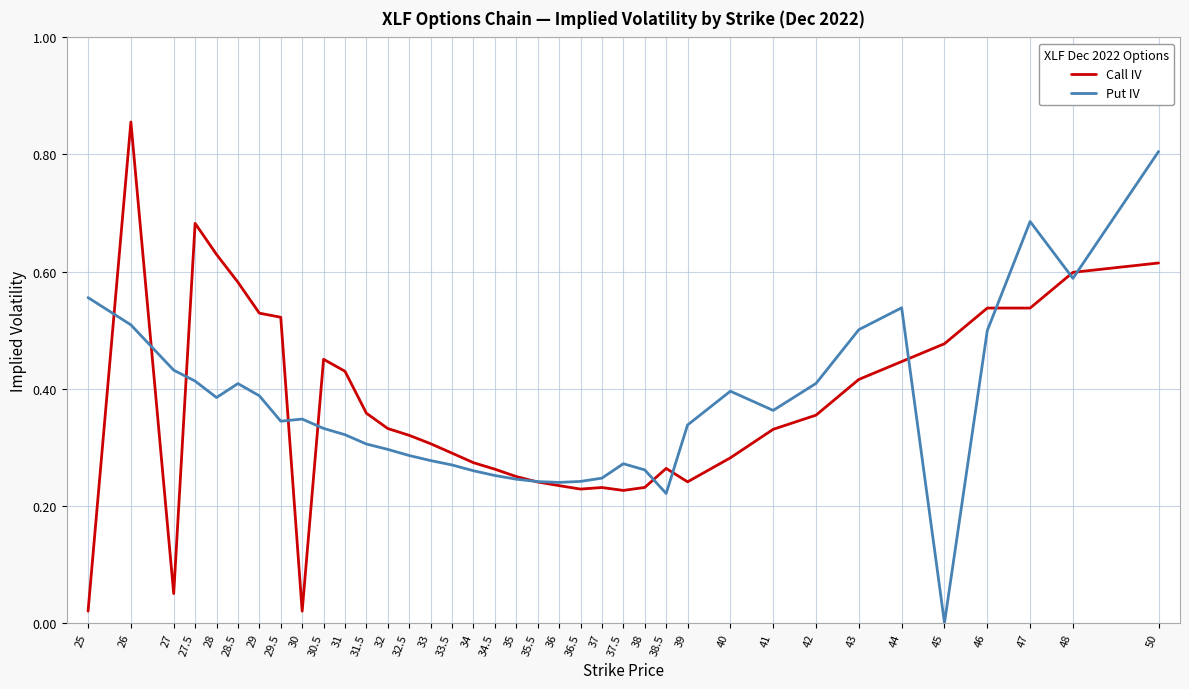

The Put IV series shows 0.3 at 32. True or false?

True